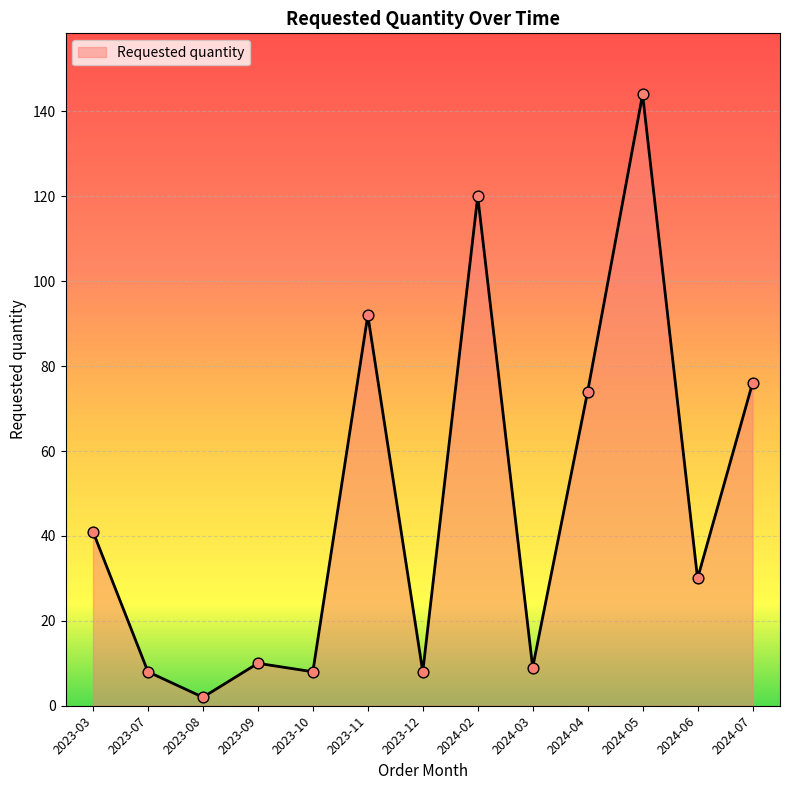

Which has a higher value, 2023-03 or 2023-08?

2023-03